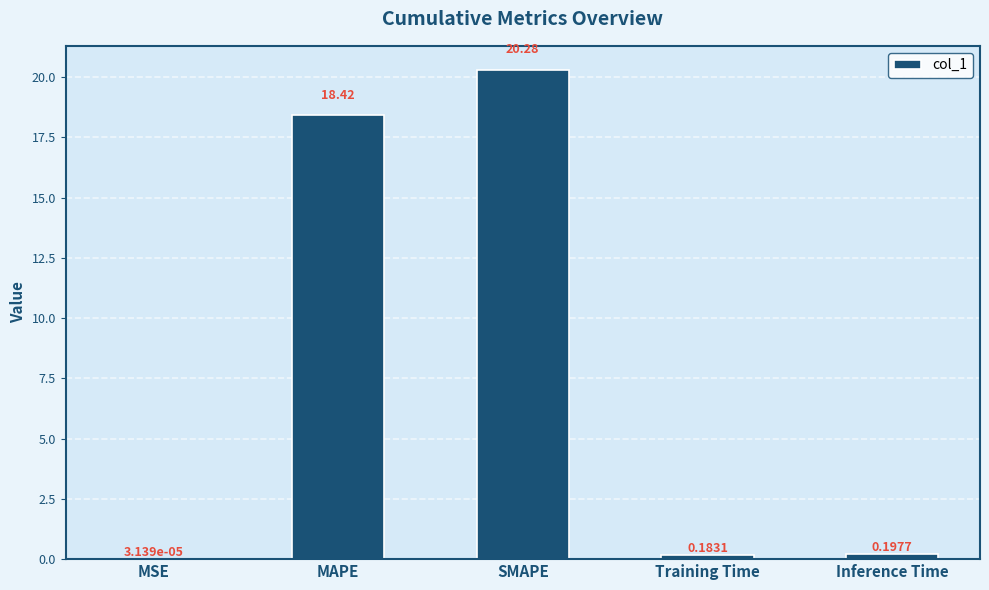

What is the greatest value displayed?

20.3